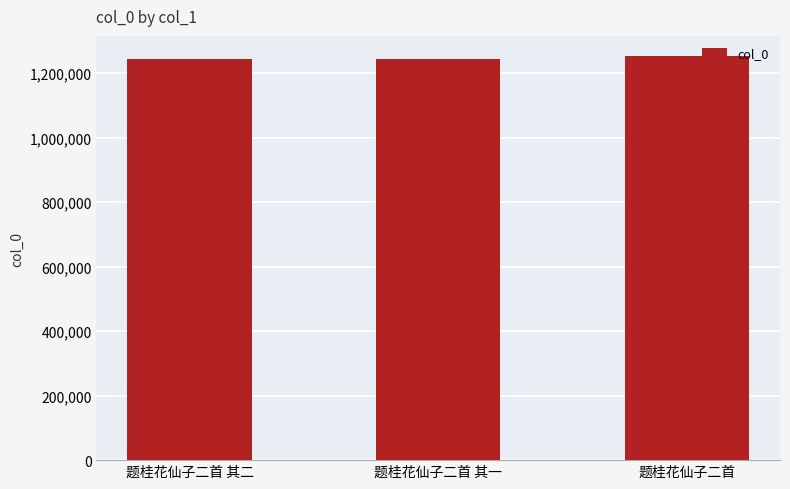

How many bars are there in total?

3